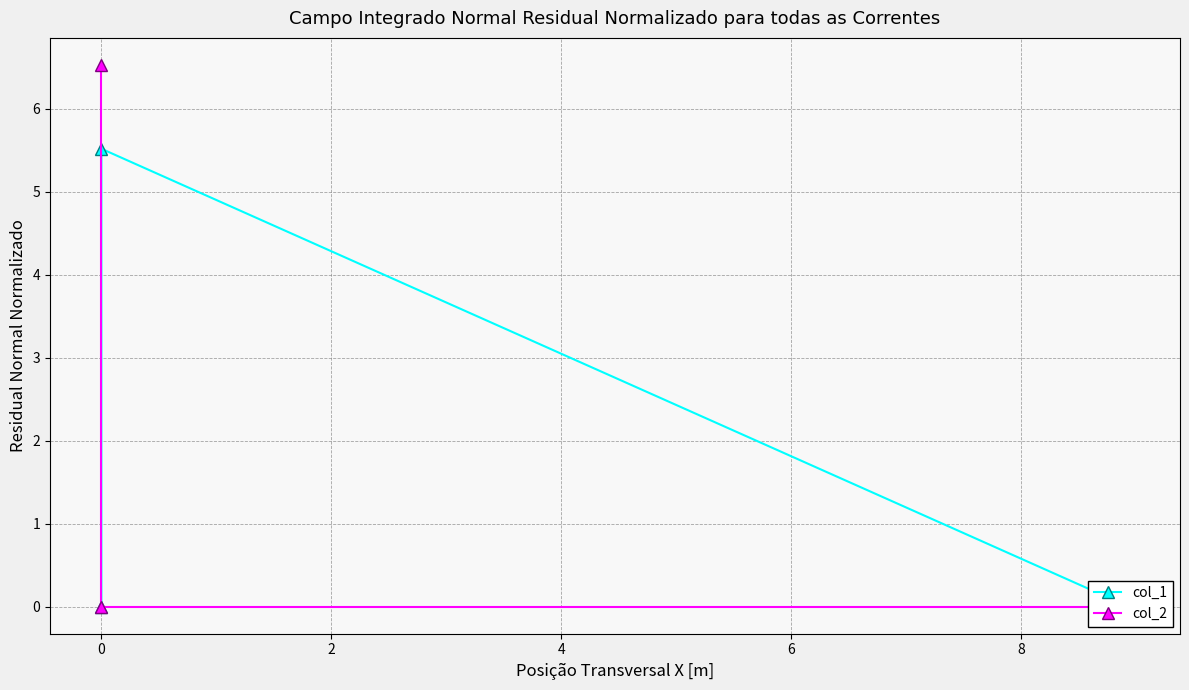

Reading left to right, list all the values displayed in this chart.

col_1: 0.0	5.5	0.0
col_2: 0.0	0.0	6.5